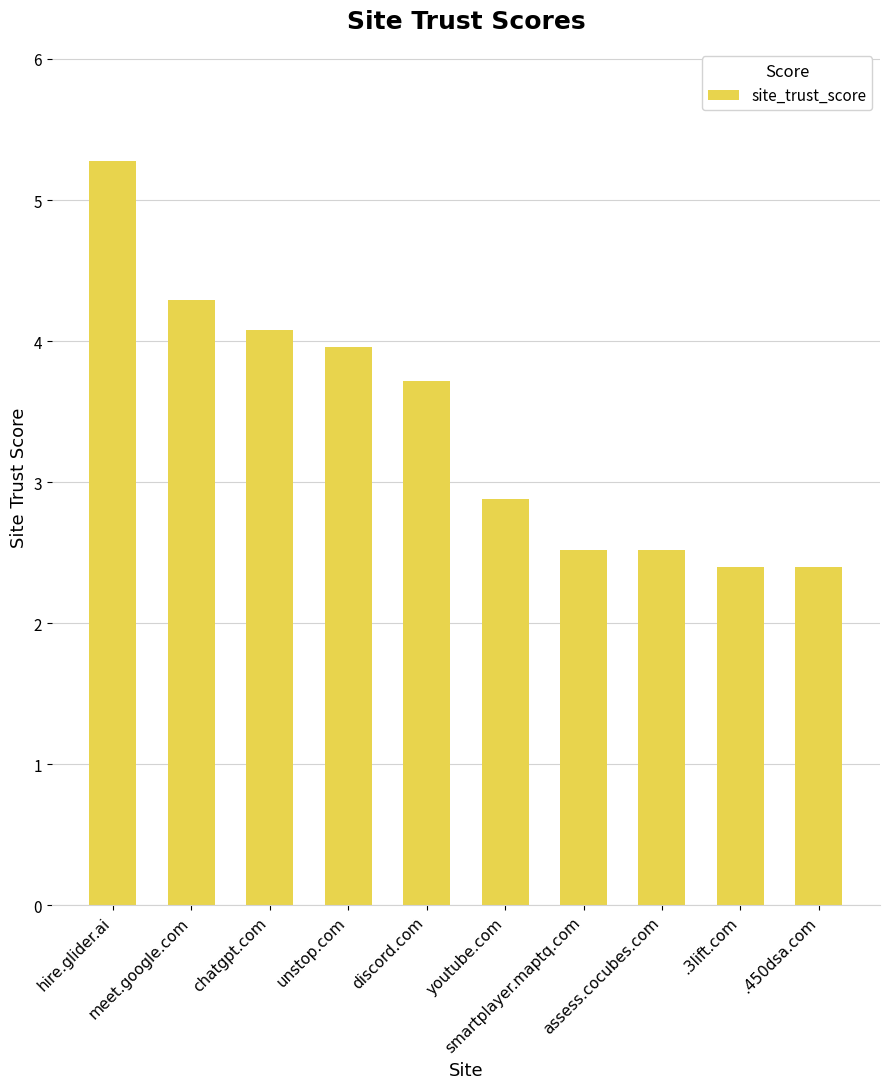

Which has a higher value, meet.google.com or hire.glider.ai?

hire.glider.ai